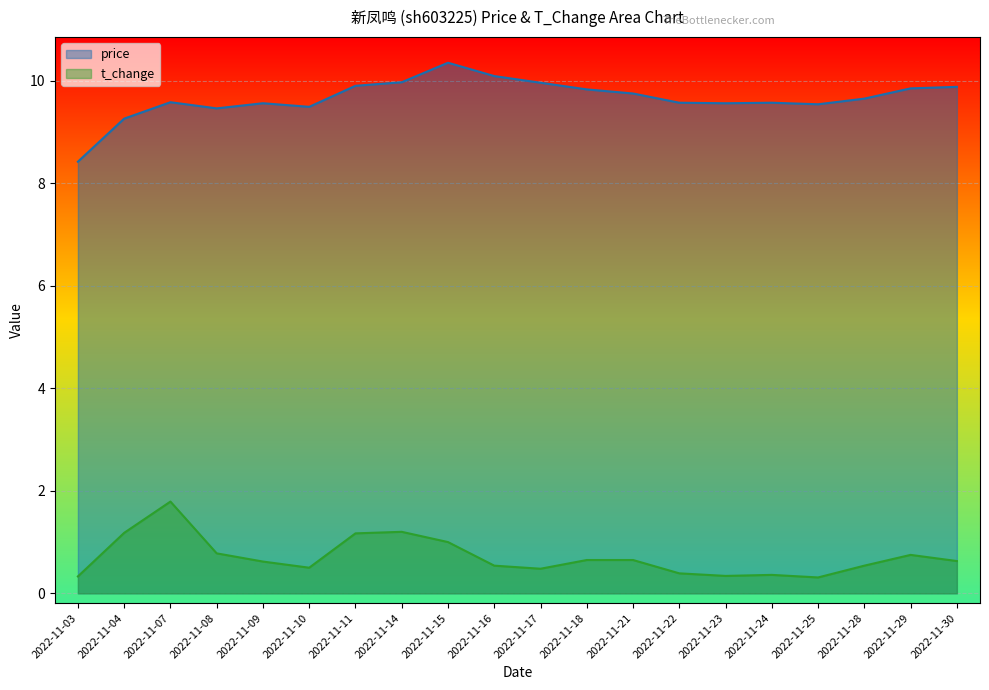

Between 2022-11-15 and 2022-11-04, which is larger?

2022-11-15